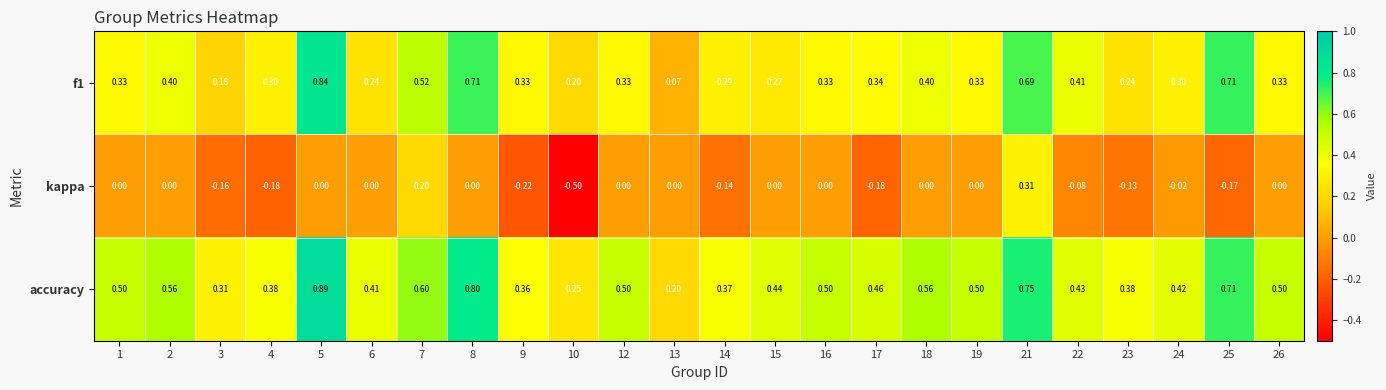

Rank the series by their average value, from highest to lowest.

accuracy, f1, kappa